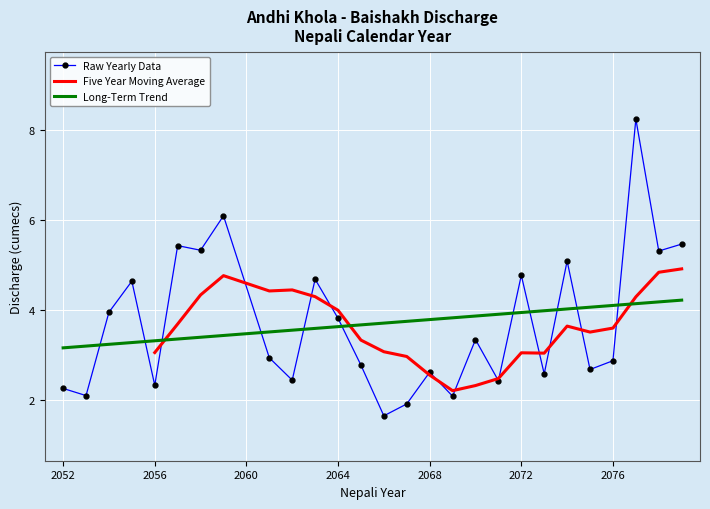

True or false: the data shows 4.6 at 2073.

False